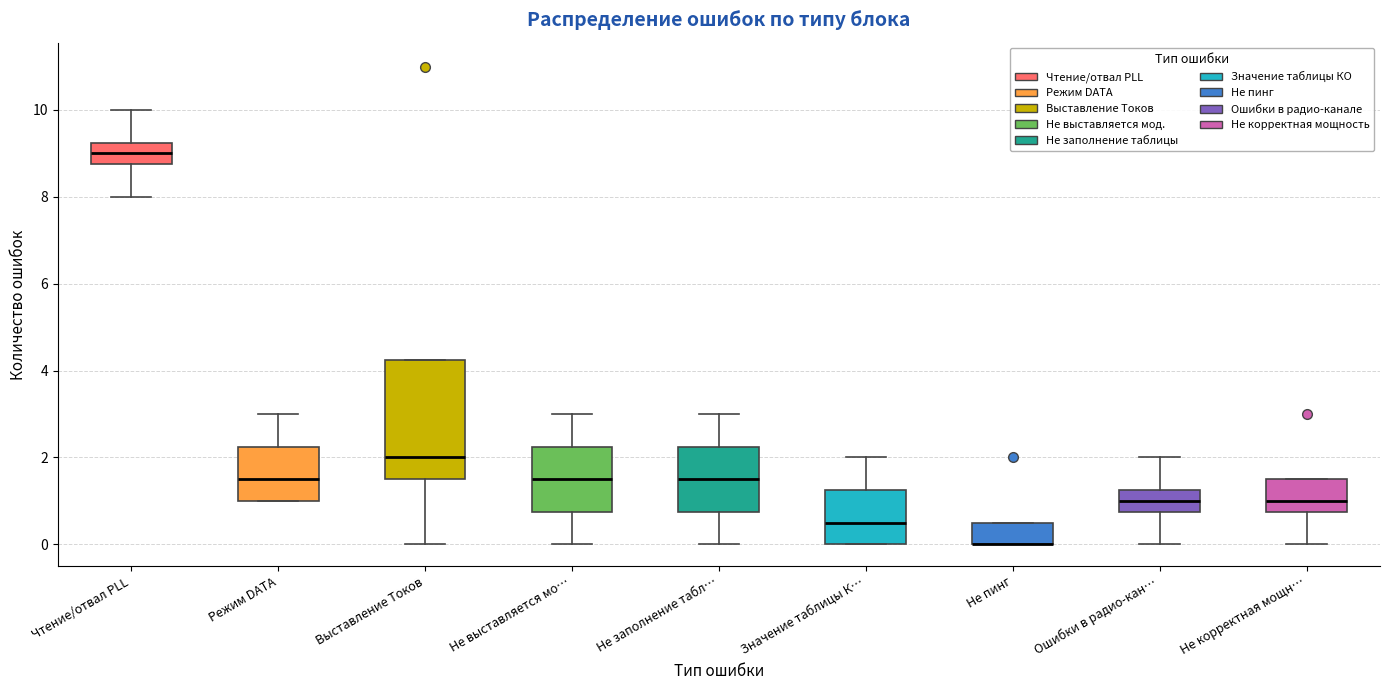

Which box is the tallest, from its lower edge to its upper edge?

Выставление Токов